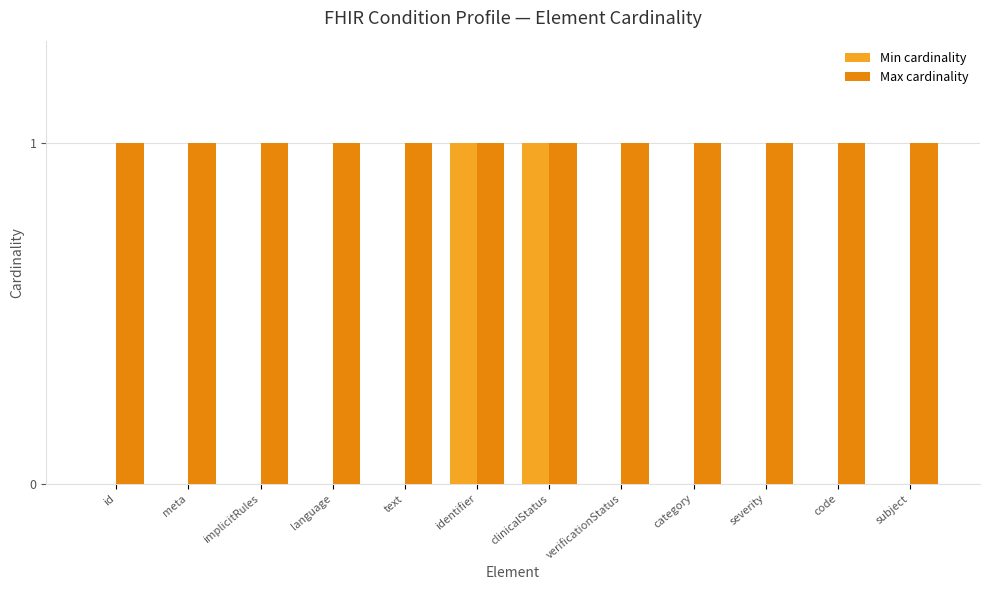

The Min cardinality series shows 0 at category. True or false?

True